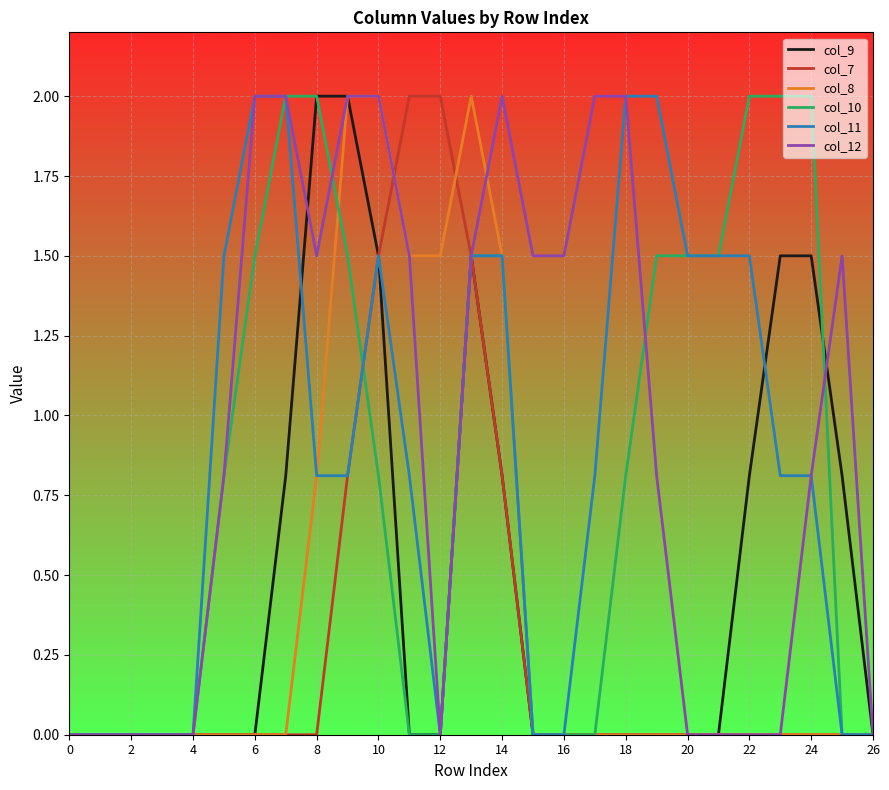

What are all the series names shown in the legend?

col_9, col_7, col_8, col_10, col_11, col_12